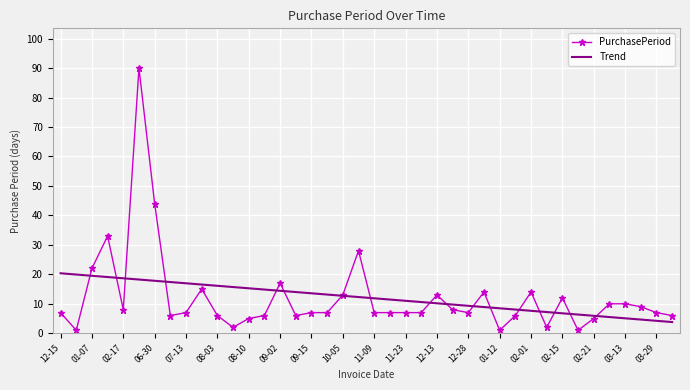

List the series in order of their peak value, lowest first.

Trend, PurchasePeriod